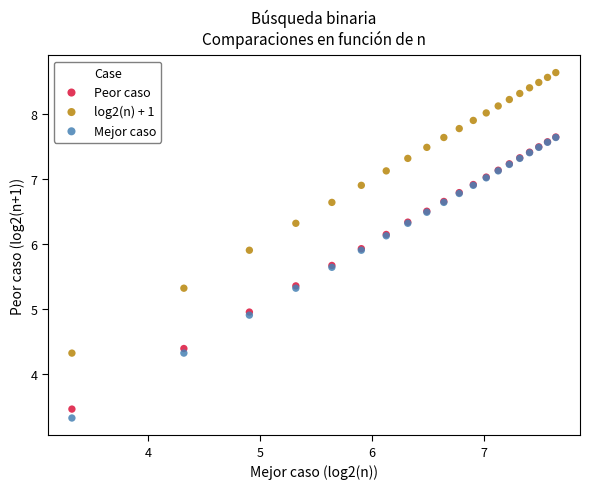

Which series reaches the minimum Y coordinate?

Mejor caso